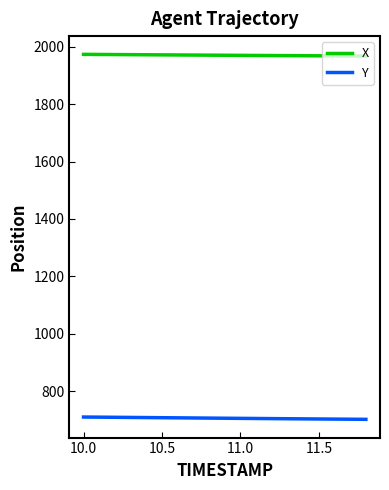

What is the minimum value shown in the chart?

701.4